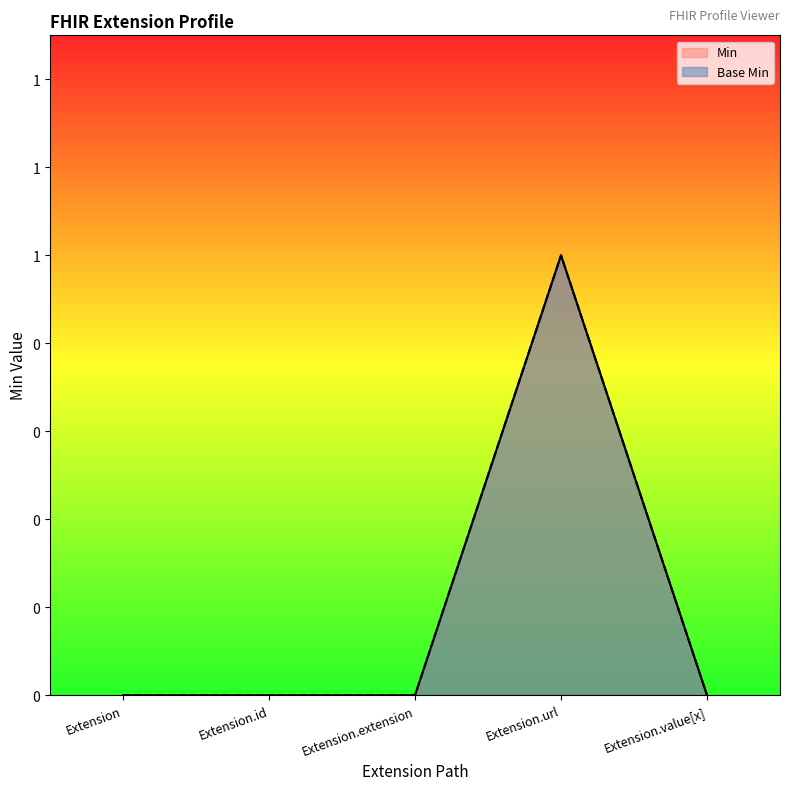

True or false: Base Min has a value of -1 at Extension.value[x].

False